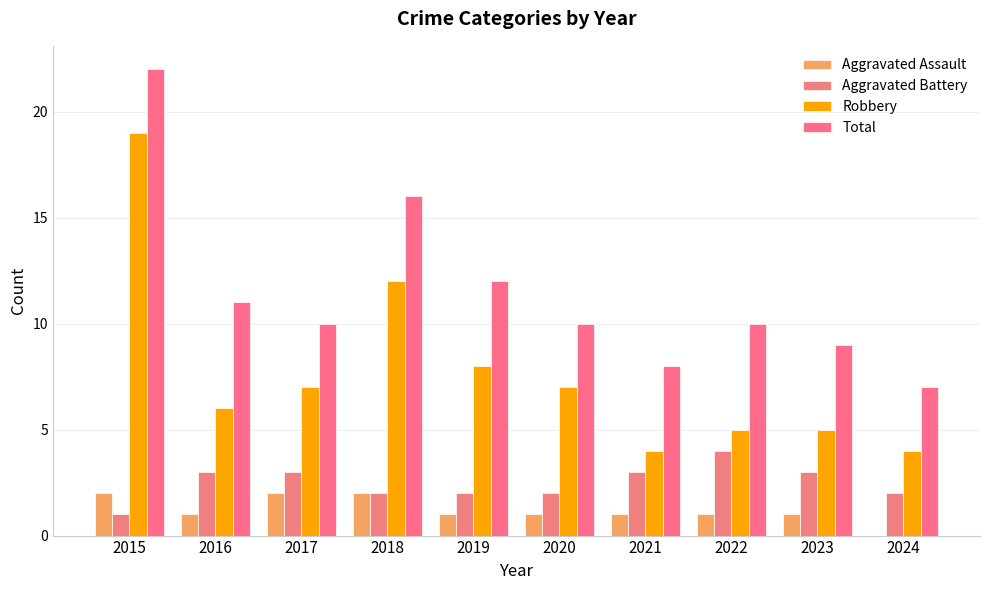

How many series are shown in this chart?

4